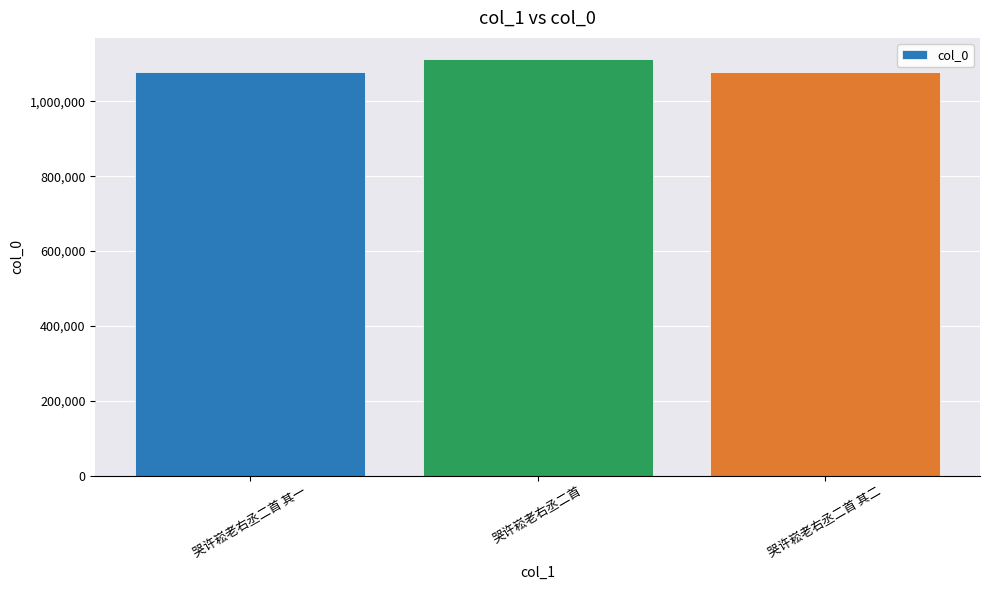

How many categories are shown in the chart?

3